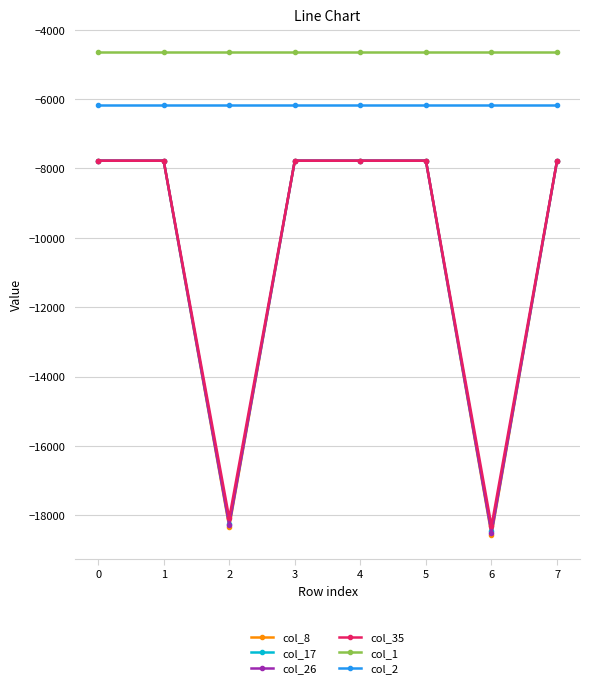

What is the smallest value displayed?

-18559